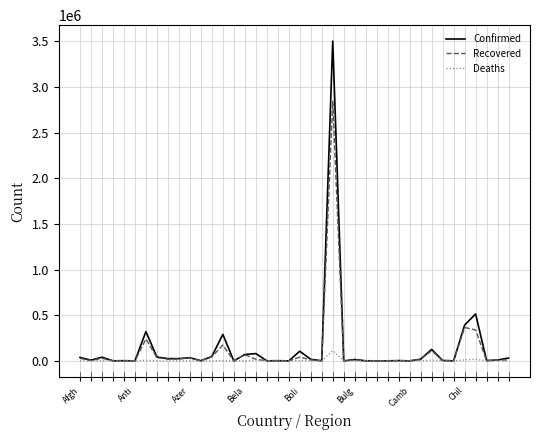

Rank the series by their maximum value, from highest to lowest.

Confirmed, Recovered, Deaths